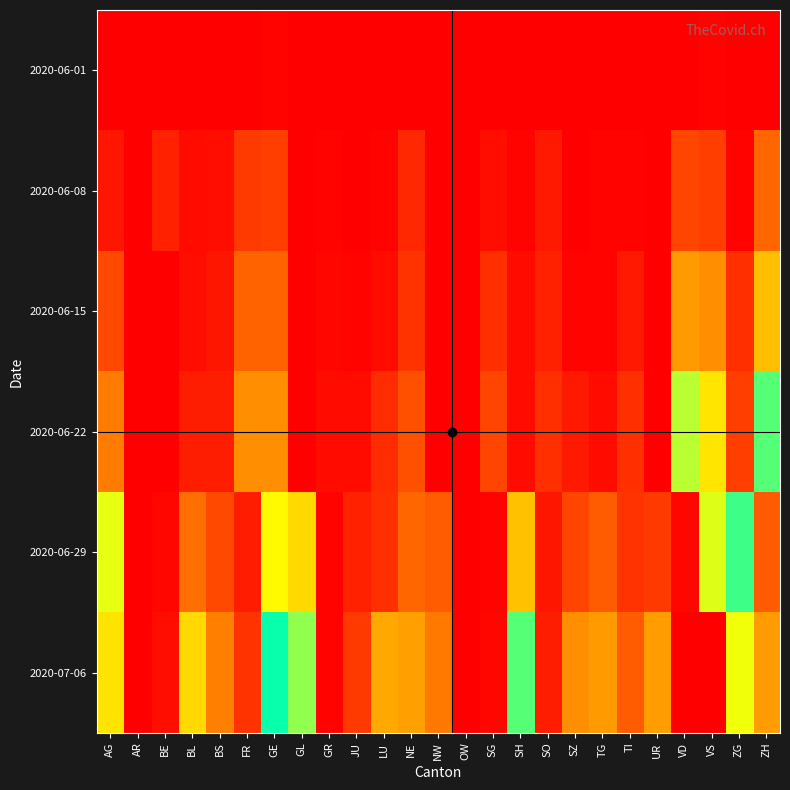

How many data points does each series have?

25